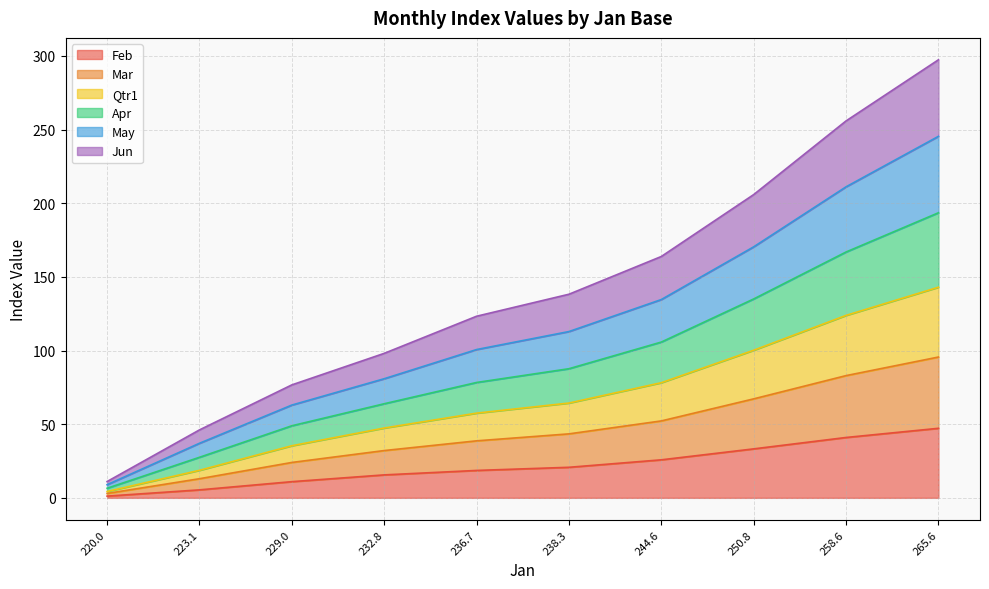

Where does the Feb series first go above 20?

238.3